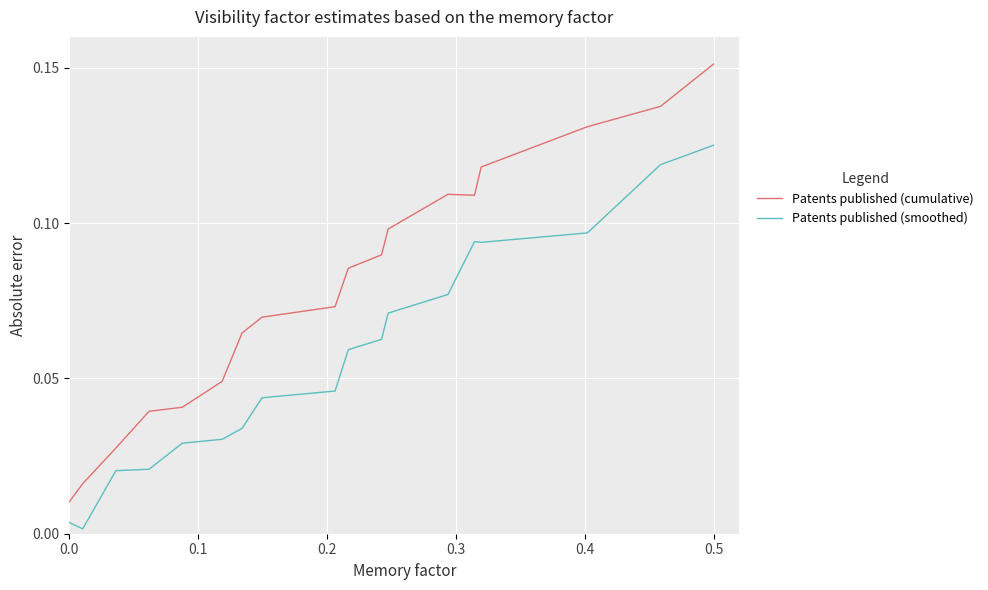

True or false: Patents published (smoothed) and Patents published (cumulative) cross at least once.

False